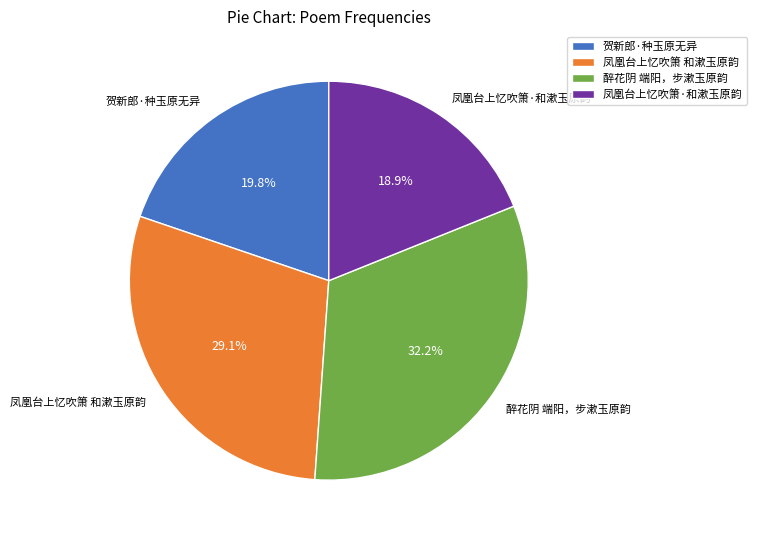

Between 贺新郎·种玉原无异 and 凤凰台上忆吹箫 和漱玉原韵, which is larger?

凤凰台上忆吹箫 和漱玉原韵